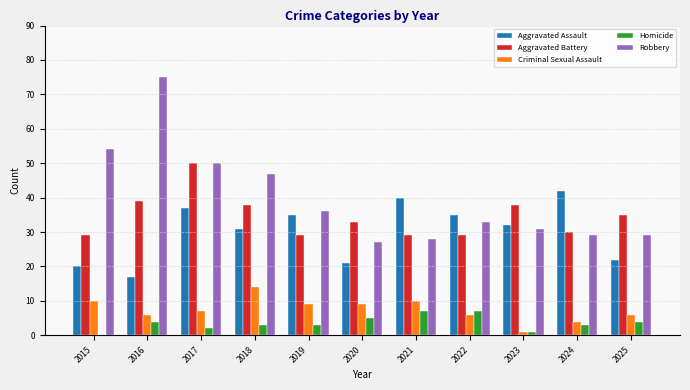

What is the sum of all Criminal Sexual Assault values?

82